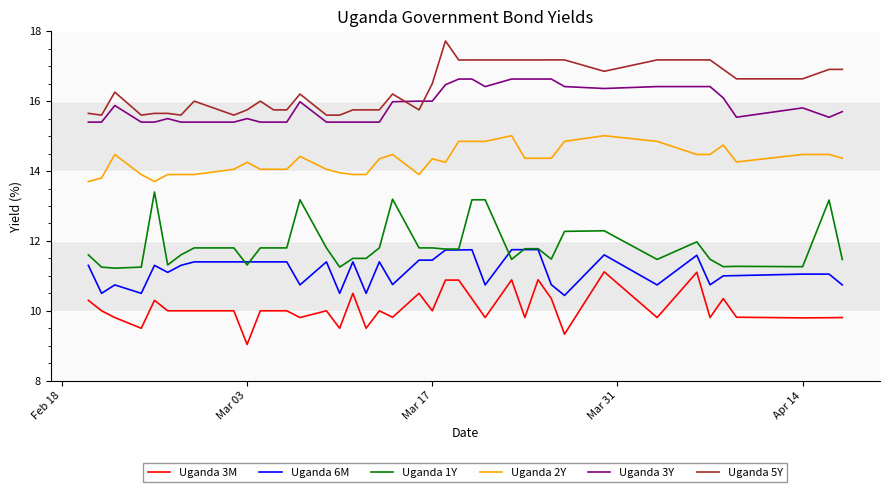

After their last crossing, which series has the higher values: Uganda 3Y or Uganda 5Y?

Uganda 5Y